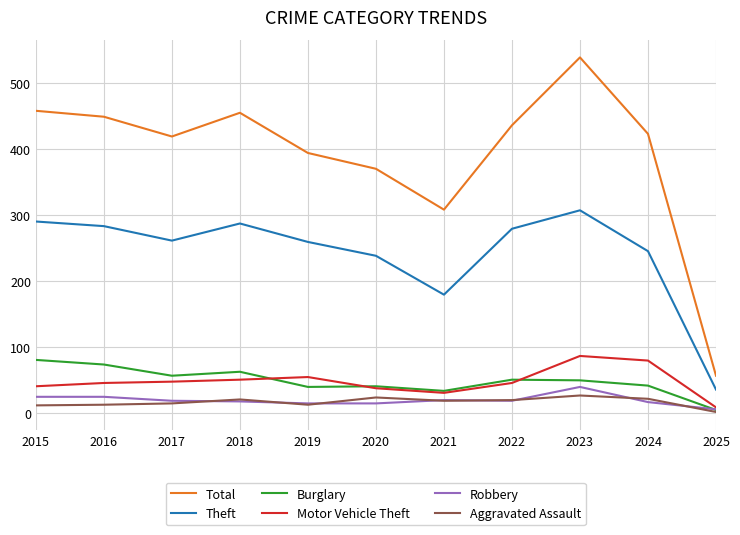

At which category is the sum across all series the highest?

2023